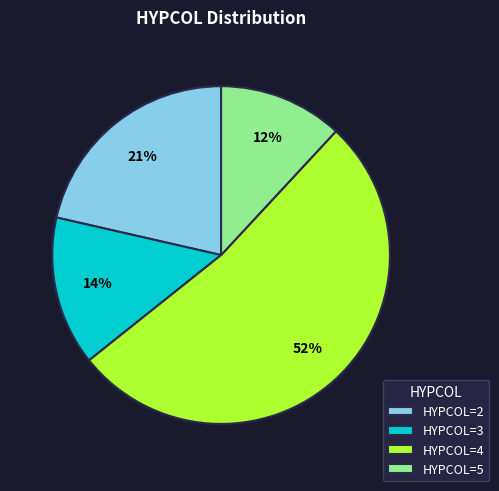

How many slices are in this pie chart?

4